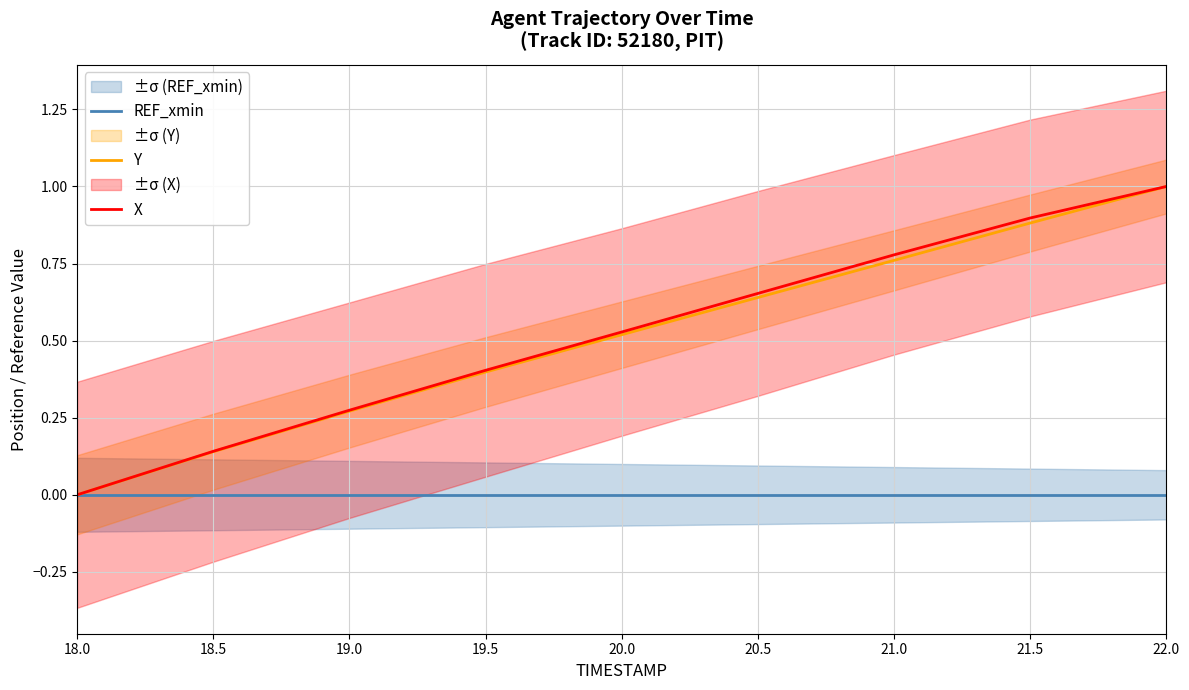

Which series has the largest total across all categories?

X